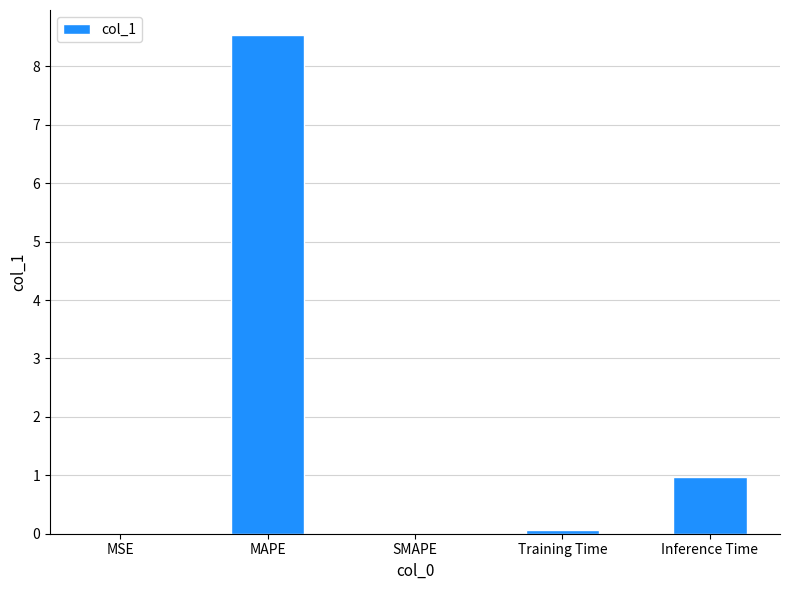

What is the greatest value displayed?

8.5